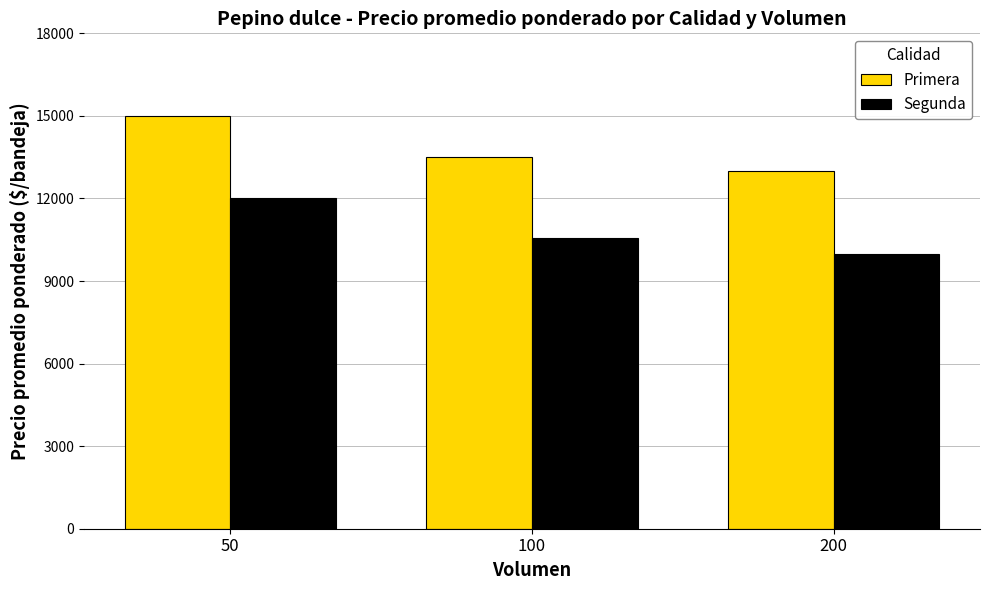

At how many categories does at least one series exceed 14987?

1